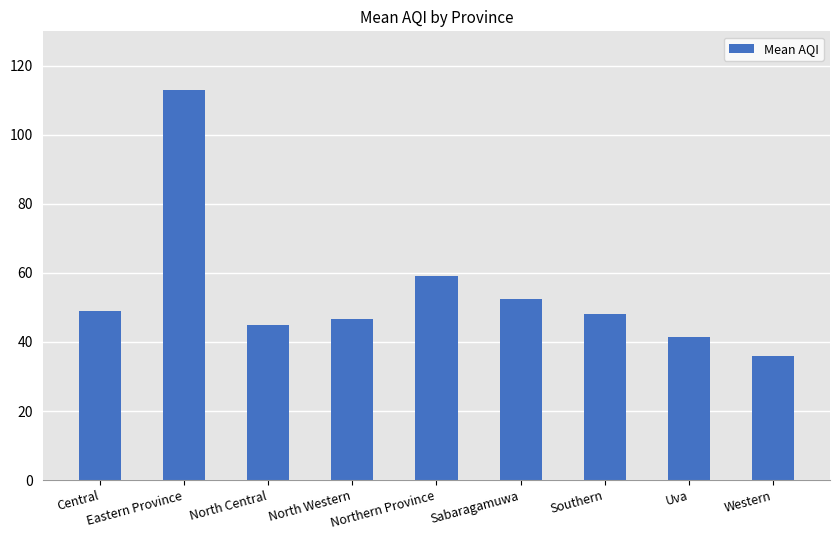

What is the label of the 2nd bar from the right?

Uva